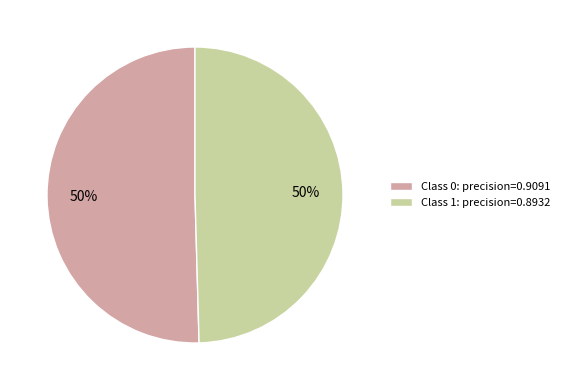

Do Class 0: precision=0.9091 and Class 1: precision=0.8932 together represent more than half of the pie?

Yes